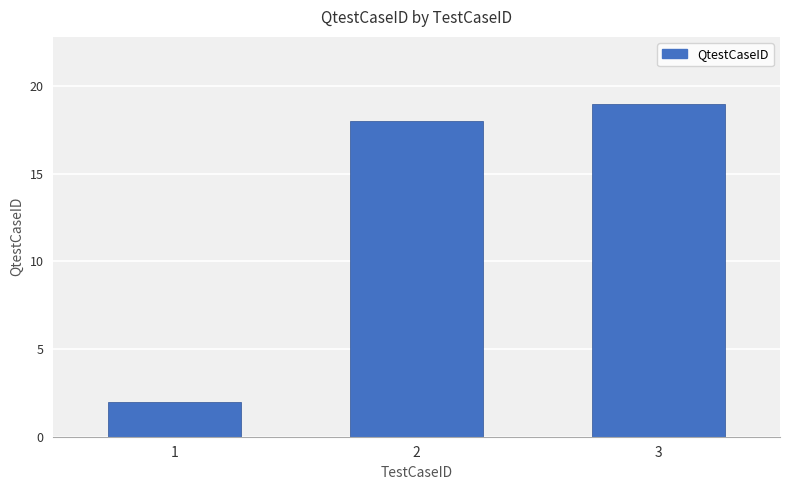

What is the difference between the maximum and minimum values?

17